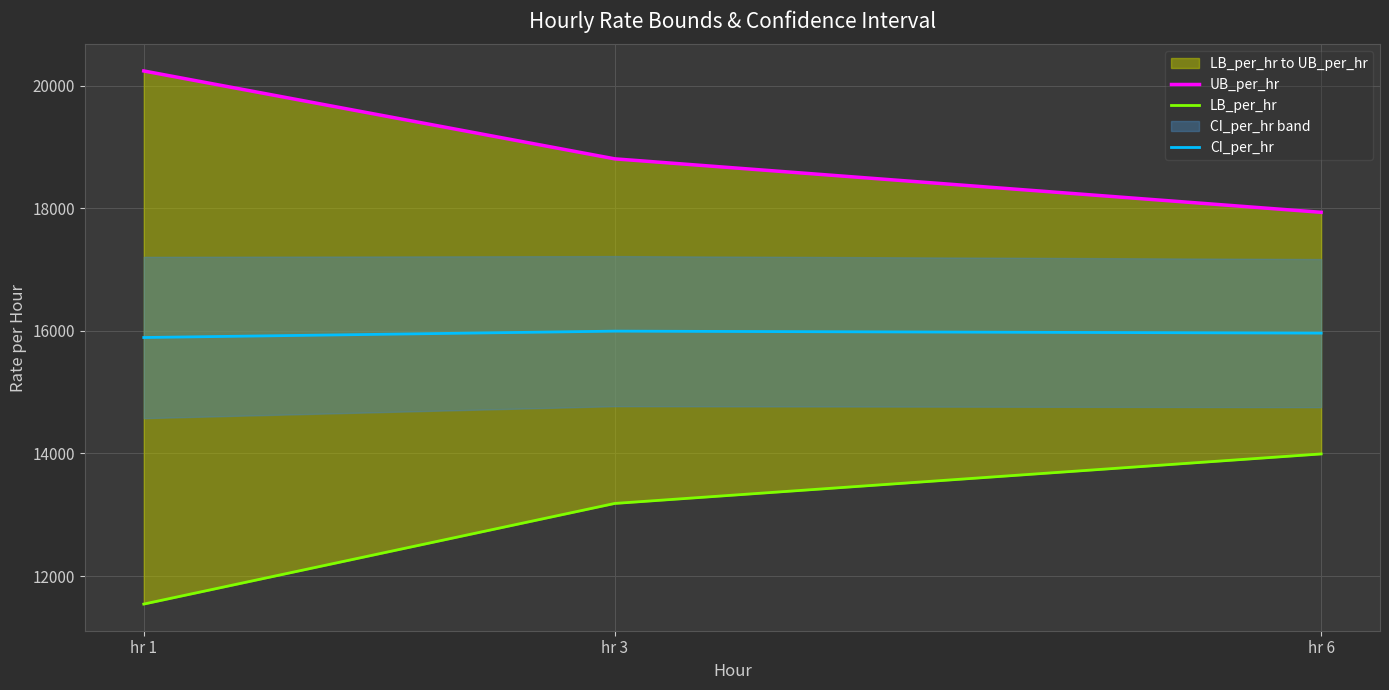

What is the average value of the CI_per_hr series?

15951.6